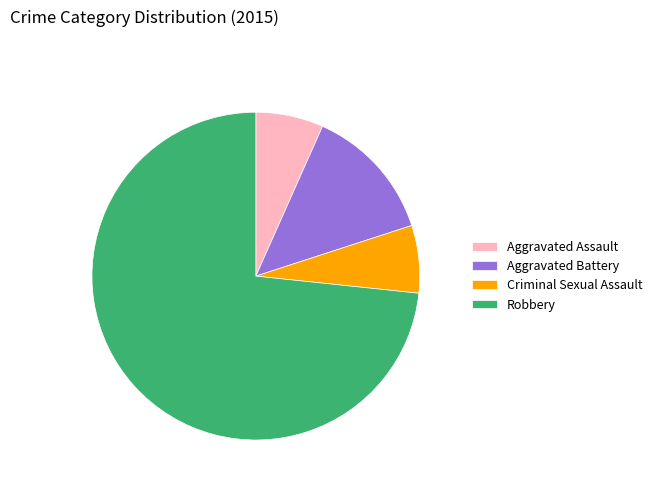

Which category has the biggest portion of the pie?

Robbery